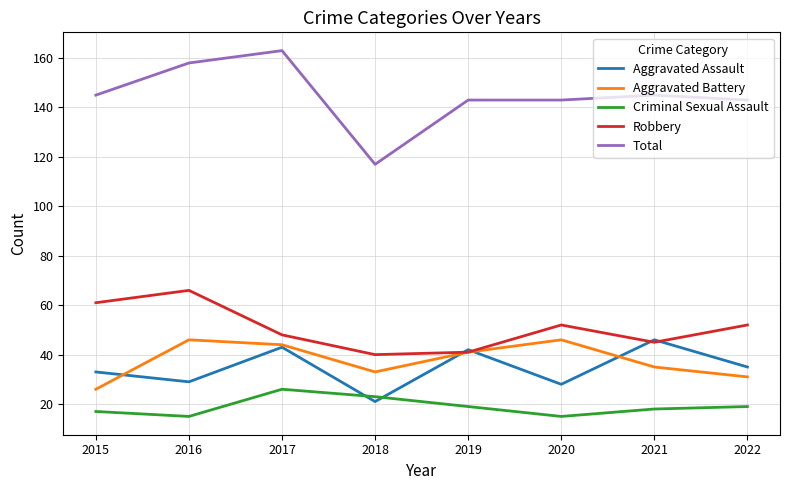

What are all the series names shown in the legend?

Aggravated Assault, Aggravated Battery, Criminal Sexual Assault, Robbery, Total